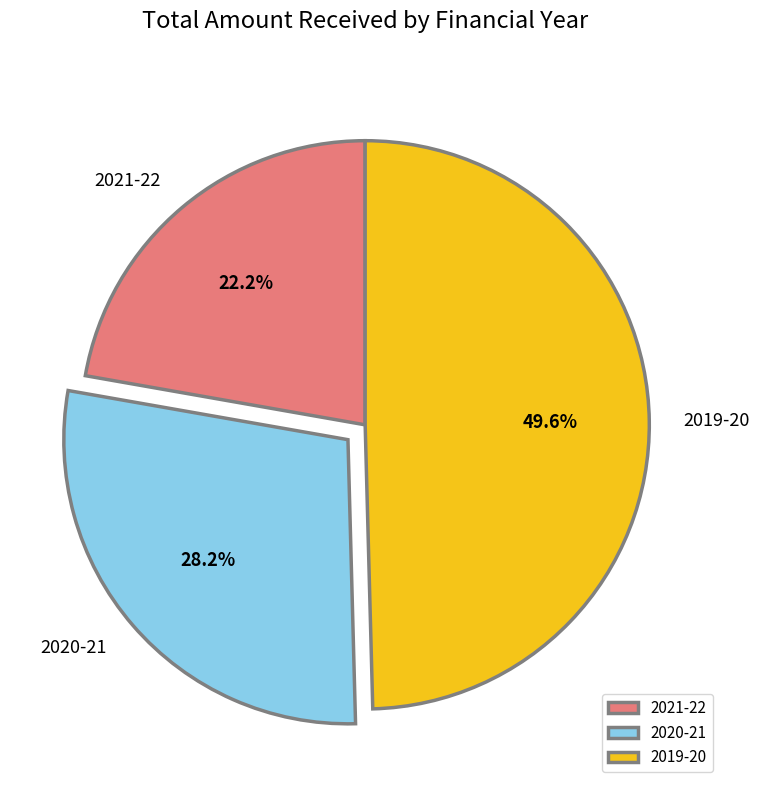

The 2021-22 slice represents 8% of the pie. True or false?

False